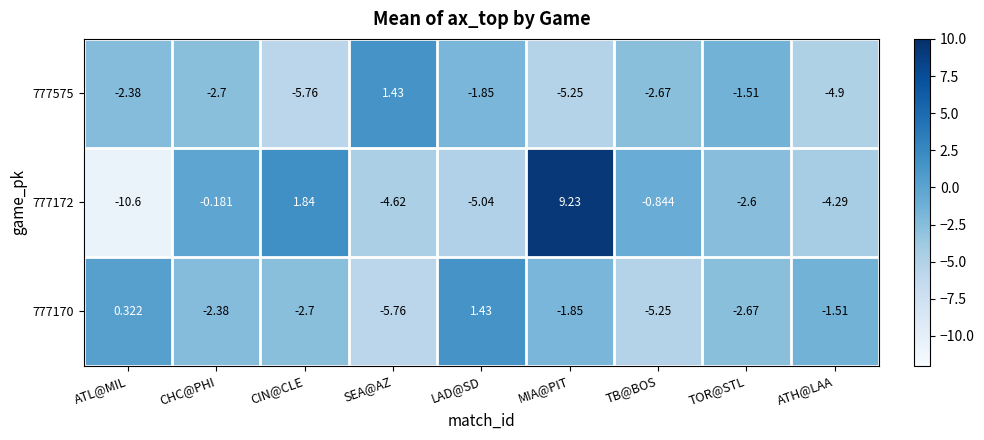

Rank the categories by 777170 value from highest to lowest.

LAD@SD, ATL@MIL, ATH@LAA, MIA@PIT, CHC@PHI, TOR@STL, CIN@CLE, TB@BOS, SEA@AZ